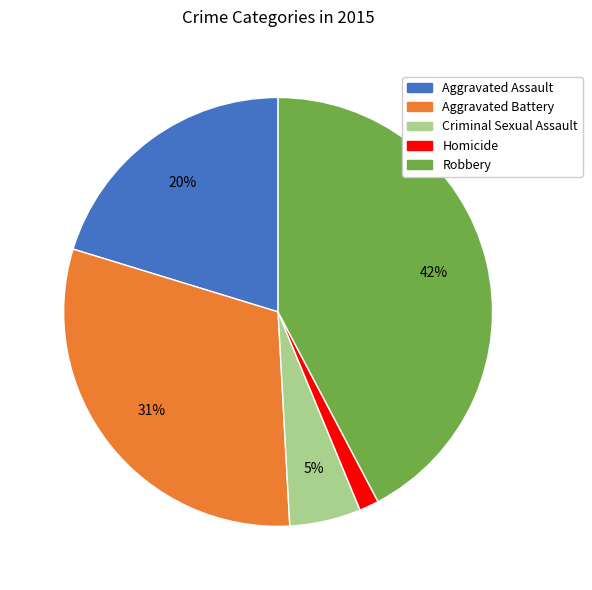

Rank the categories by value from highest to lowest.

Robbery, Aggravated Battery, Aggravated Assault, Criminal Sexual Assault, Homicide